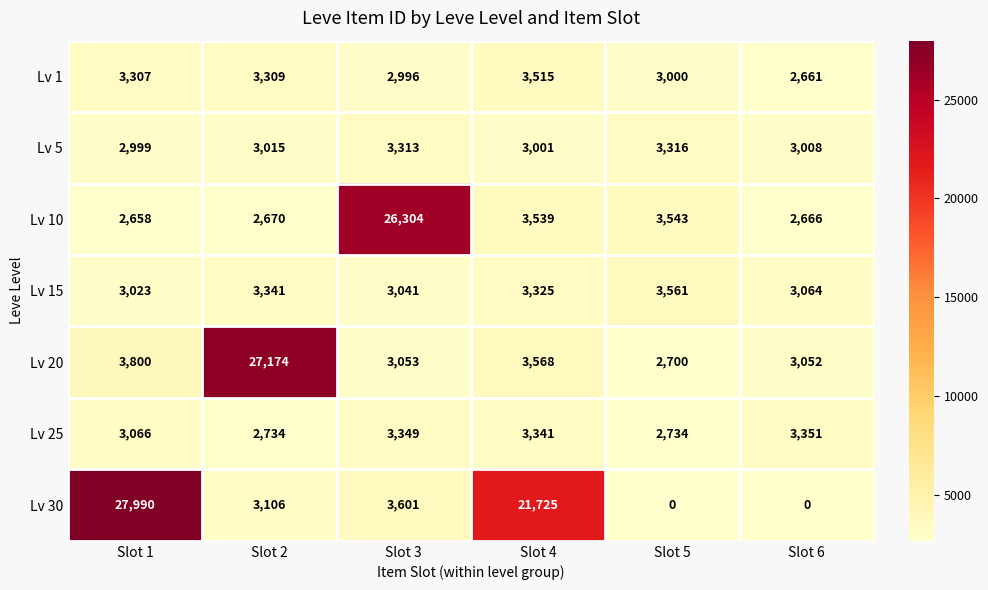

What is the average value of the Lv 30 series?

9404